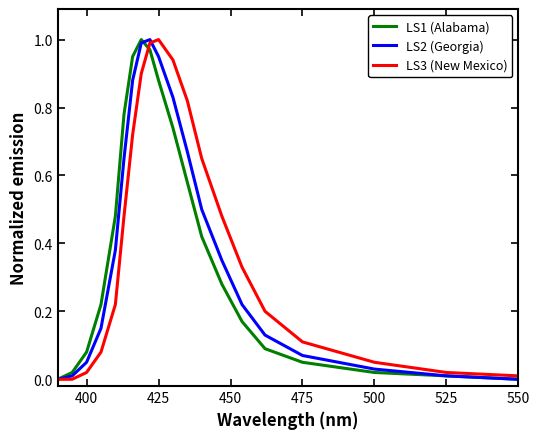

True or false: LS2 (Georgia) and LS1 (Alabama) intersect in this chart.

True